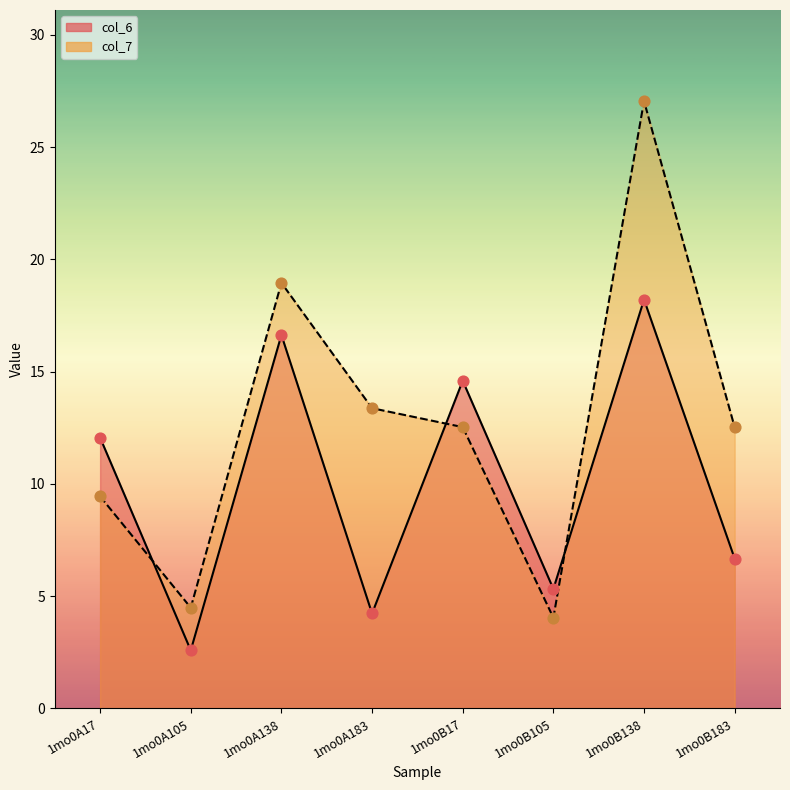

What are all the series names shown in the legend?

col_6, col_7